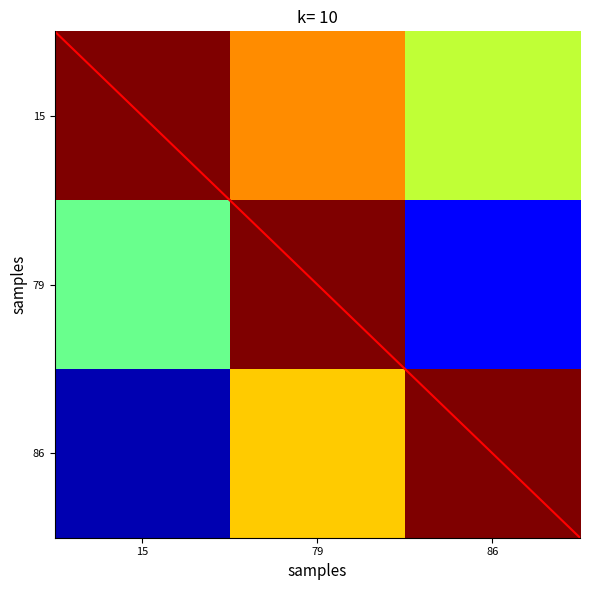

At how many categories does at least one series exceed 1?

3